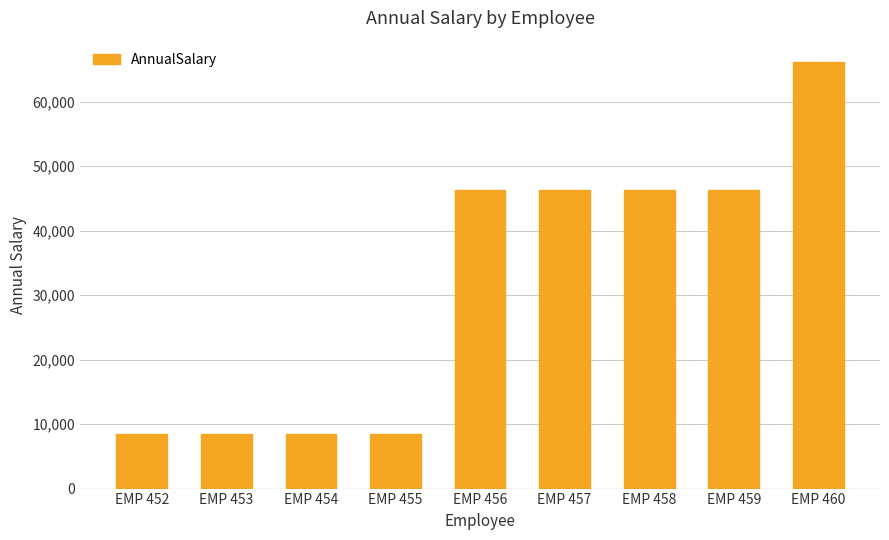

Is it true that the value at EMP 457 is 23699.9?

False